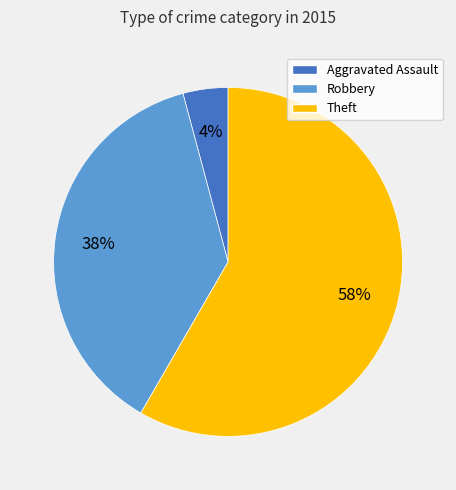

Does Theft represent more than half of the total?

Yes